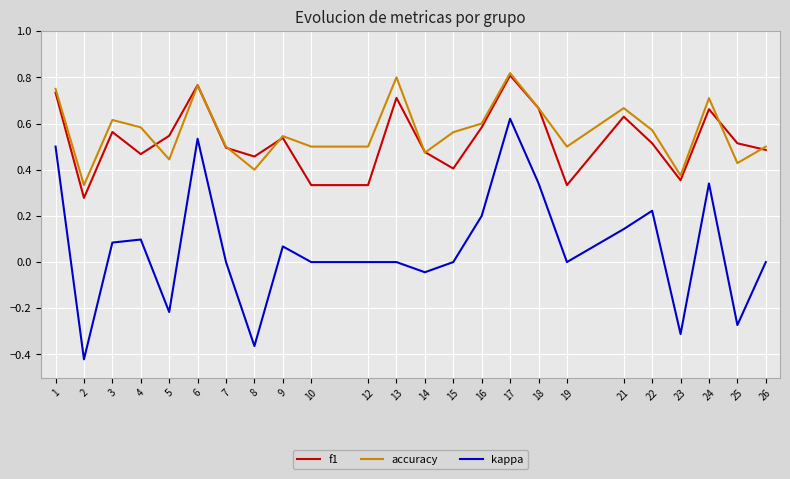

True or false: f1 and kappa intersect in this chart.

False